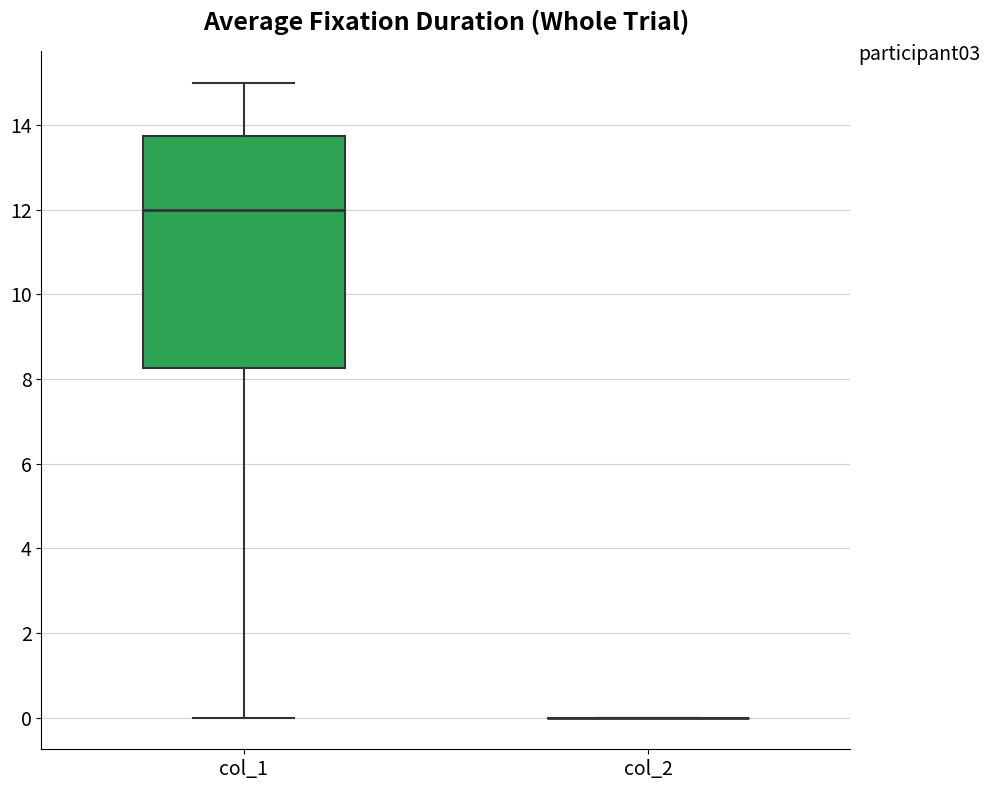

Comparing the boxes themselves (not the whiskers), which one is the tallest?

col_1